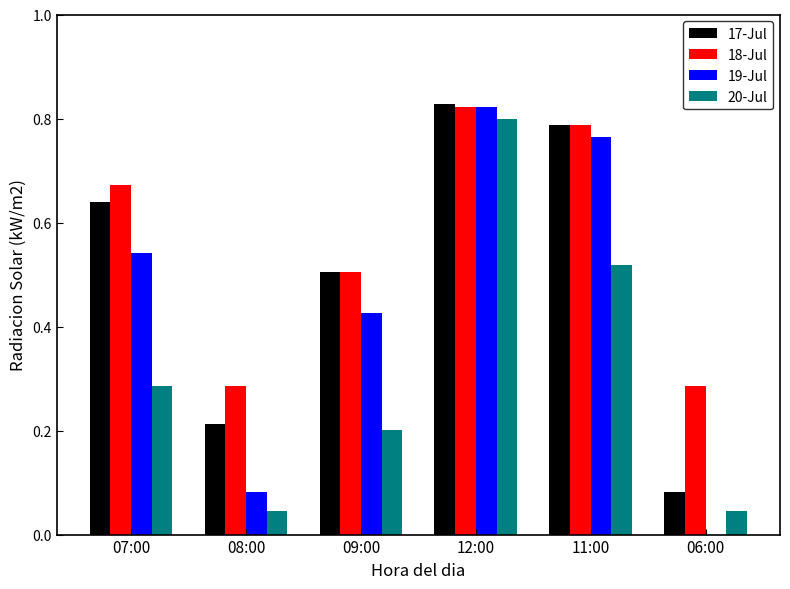

Are the bars grouped side by side (vs. stacked)?

Yes